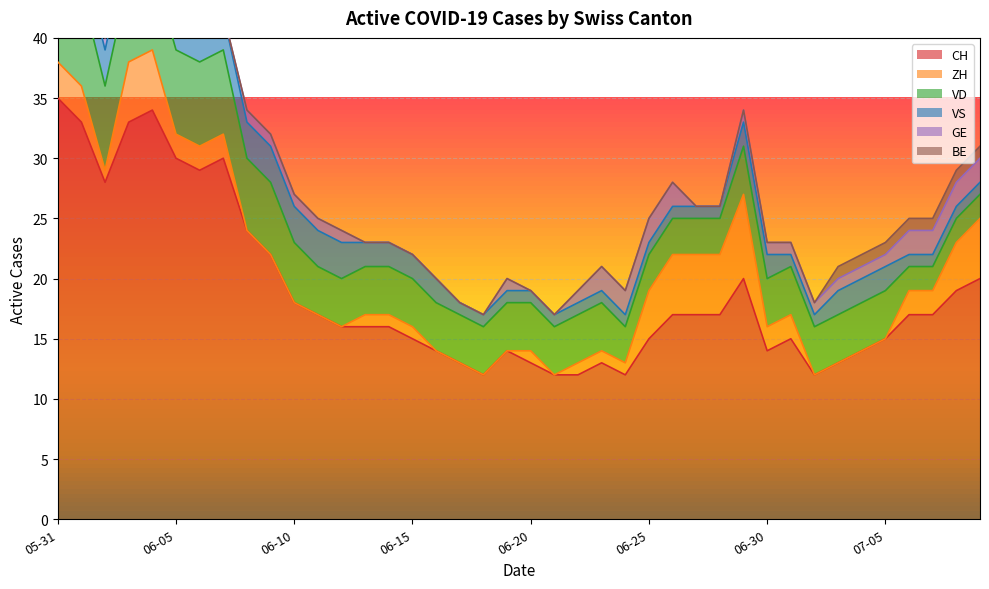

The VS series shows 2 at 2020-07-08. True or false?

False